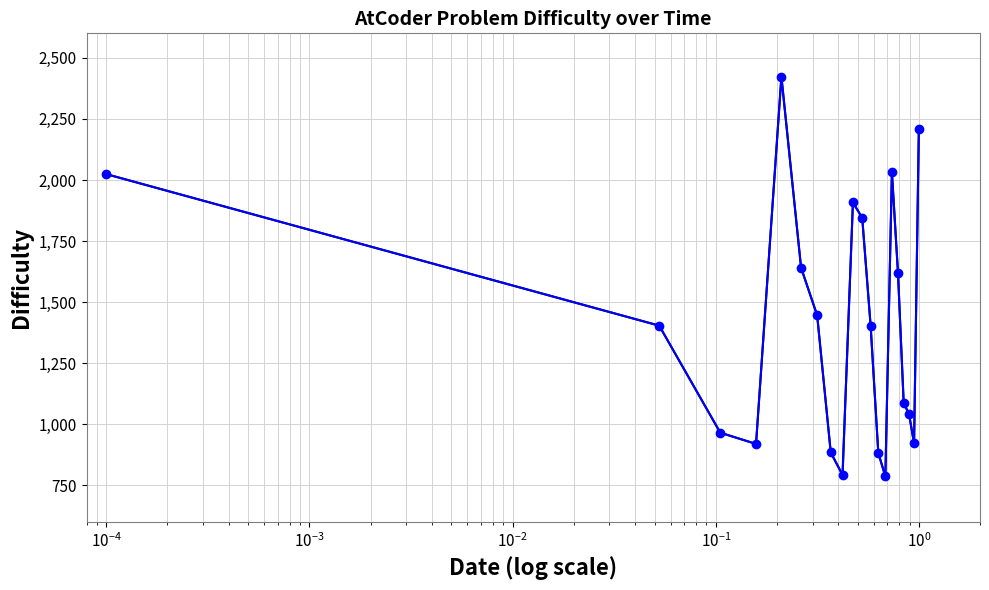

How many points are higher than both their immediate neighbors (excluding endpoints)?

3